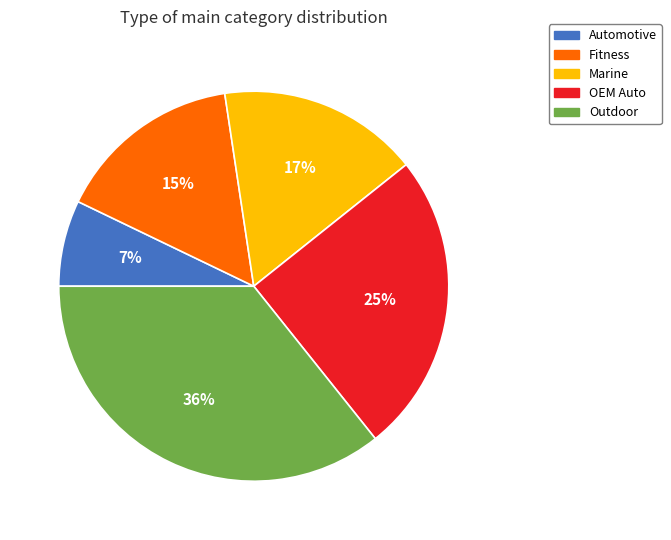

Which slice is the smallest?

Automotive